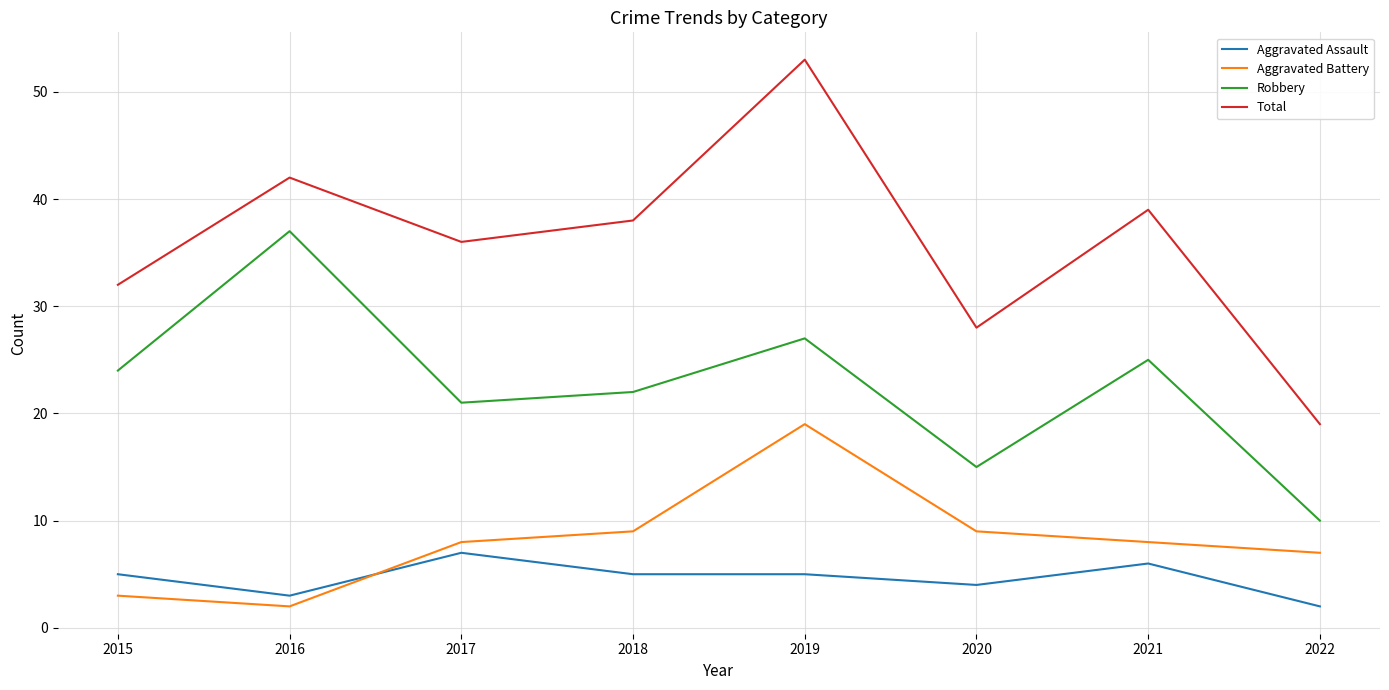

True or false: Aggravated Assault and Total intersect in this chart.

False